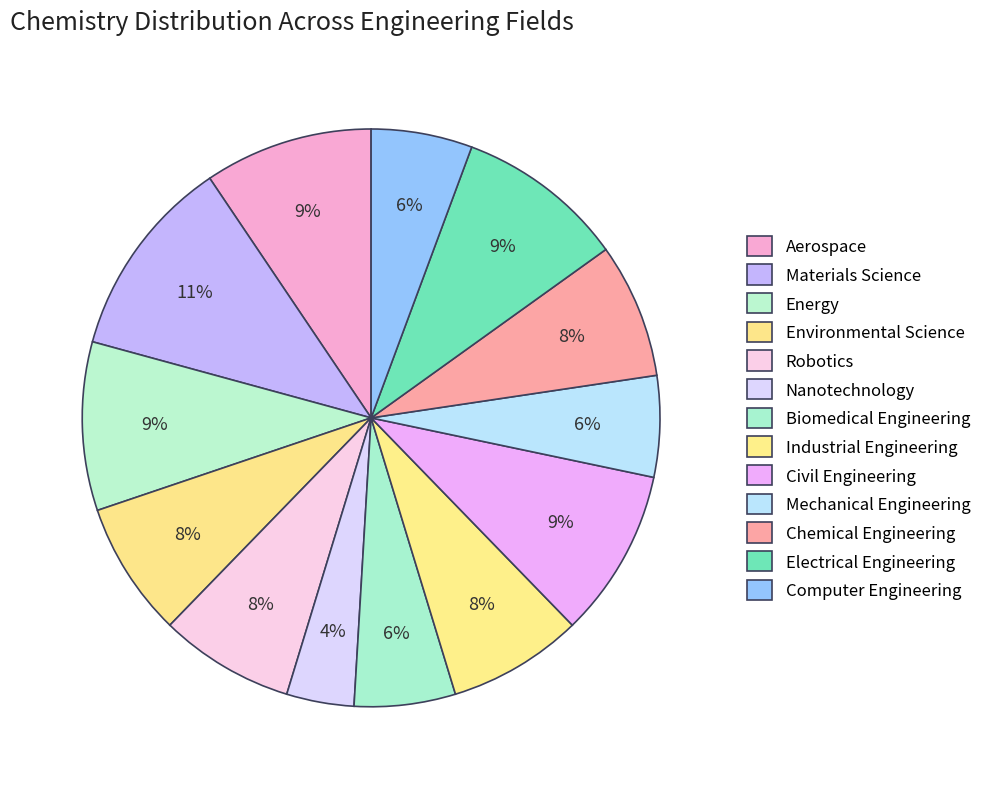

Does any single category account for the majority?

No